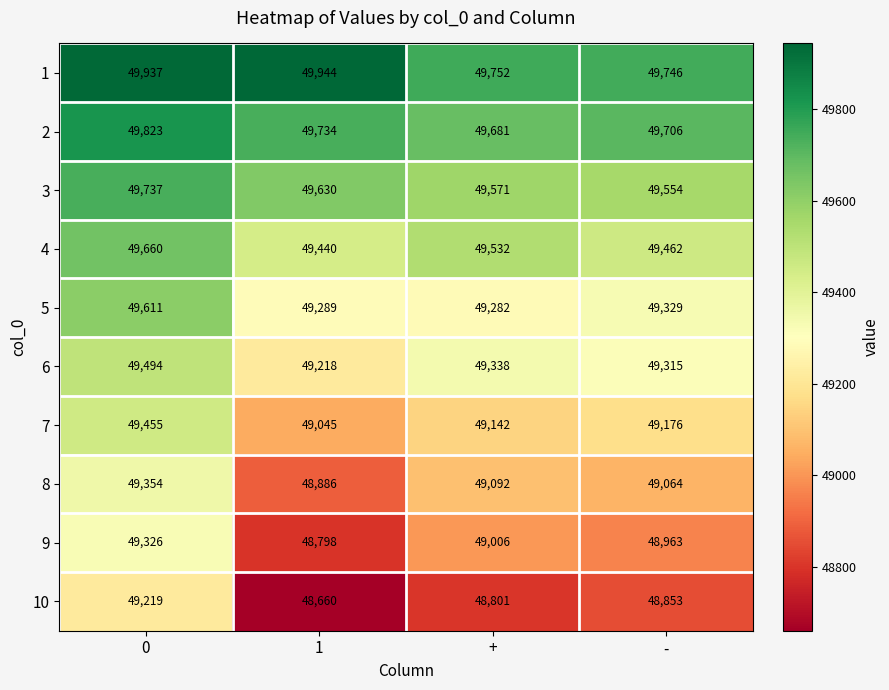

What is the total value across all series at 1?

492644